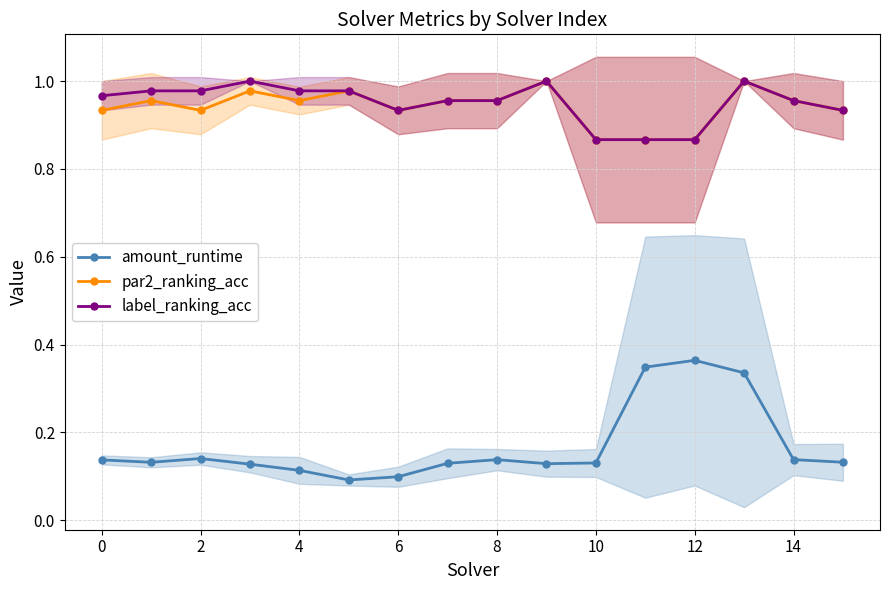

True or false: label_ranking_acc has more than 2 interior local peaks.

True